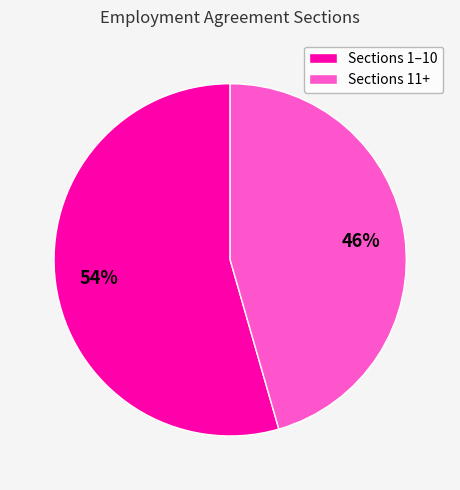

Which category has the smallest portion of the pie?

Sections 11+